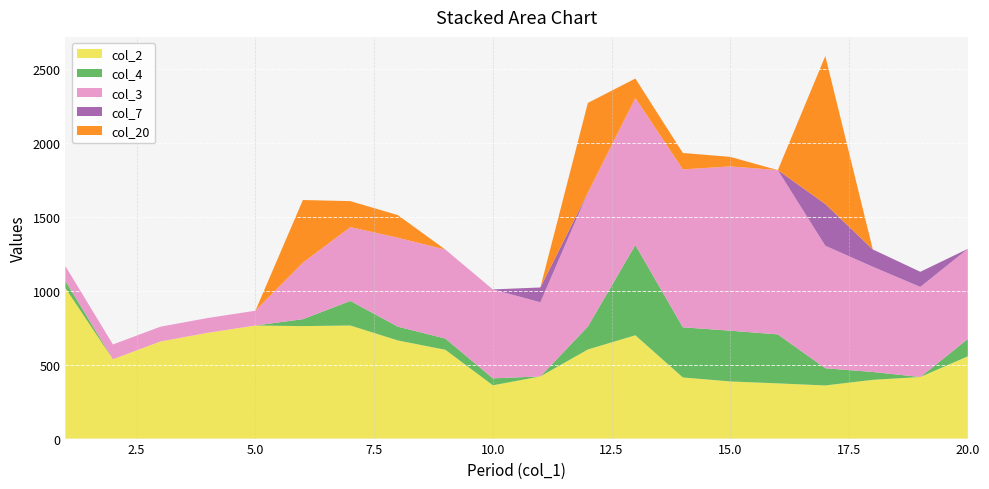

What is the maximum value for col_2?

1017.0